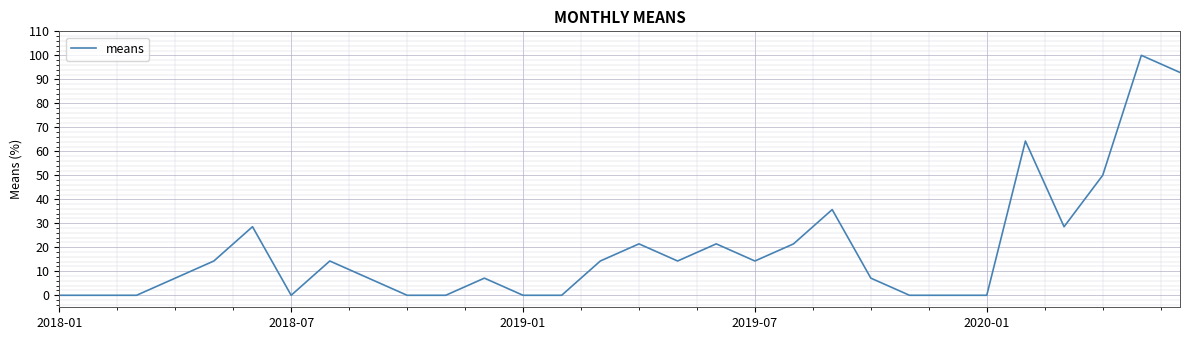

Reading left to right, what are all the values shown in this chart?

0.0	0.0	0.0	7.1	14.3	28.6	0.0	14.3	7.1	0.0	0.0	7.1	0.0	0.0	14.3	21.4	14.3	21.4	14.3	21.4	35.7	7.1	0.0	0.0	0.0	64.3	28.6	50.0	100.0	92.9